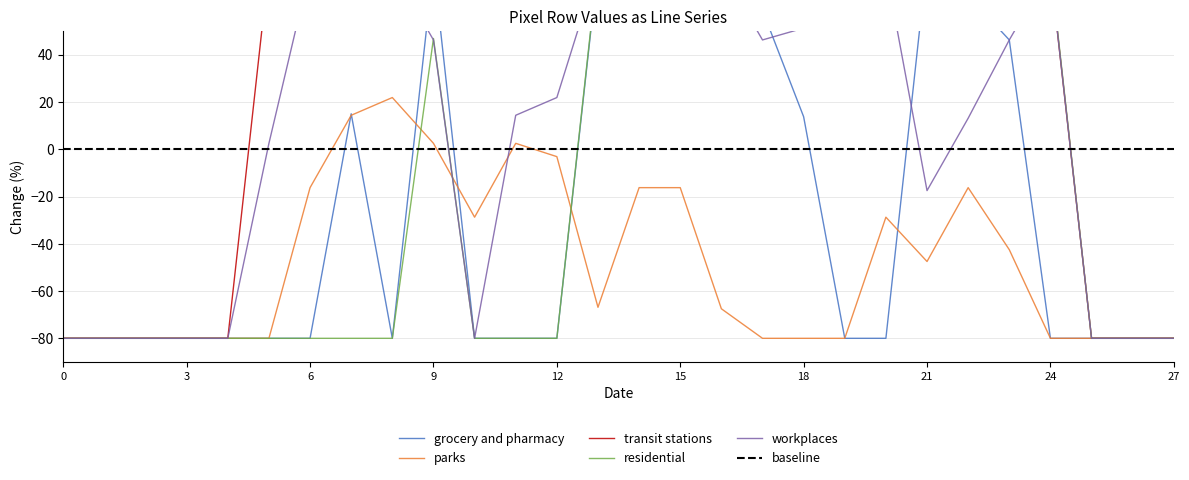

What is the value of the transit stations point at the 11th from the left?

76.2